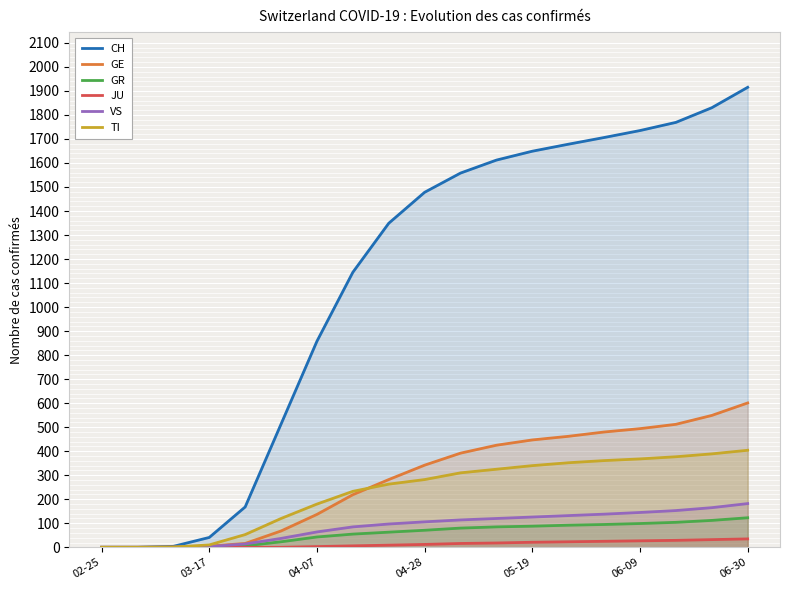

Reading left to right, list all the values displayed in this chart.

CH: 0	0	4	41	168	513	858	1145	1349	1478	1558	1612	1649	1678	1706	1735	1769	1830	1915
GE: 0	0	1	5	16	68	137	219	282	342	392	425	447	462	480	494	512	549	601
GR: 0	0	0	1	6	23	43	55	63	71	80	85	88	92	95	99	104	112	123
JU: 0	0	0	0	0	0	3	6	9	12	16	18	21	23	25	27	29	32	35
VS: 0	0	0	3	14	37	64	85	97	106	114	120	126	132	138	145	153	165	182
TI: 0	0	1	10	53	120	180	233	263	282	310	325	340	352	361	368	377	389	404